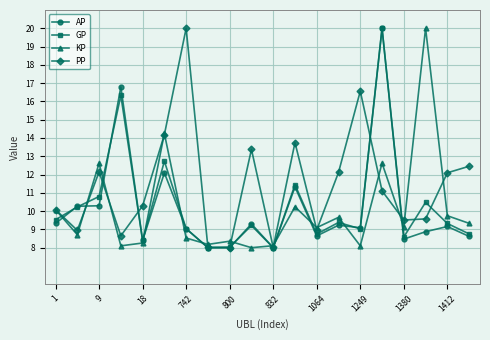

What is the minimum value for AP?

8.0